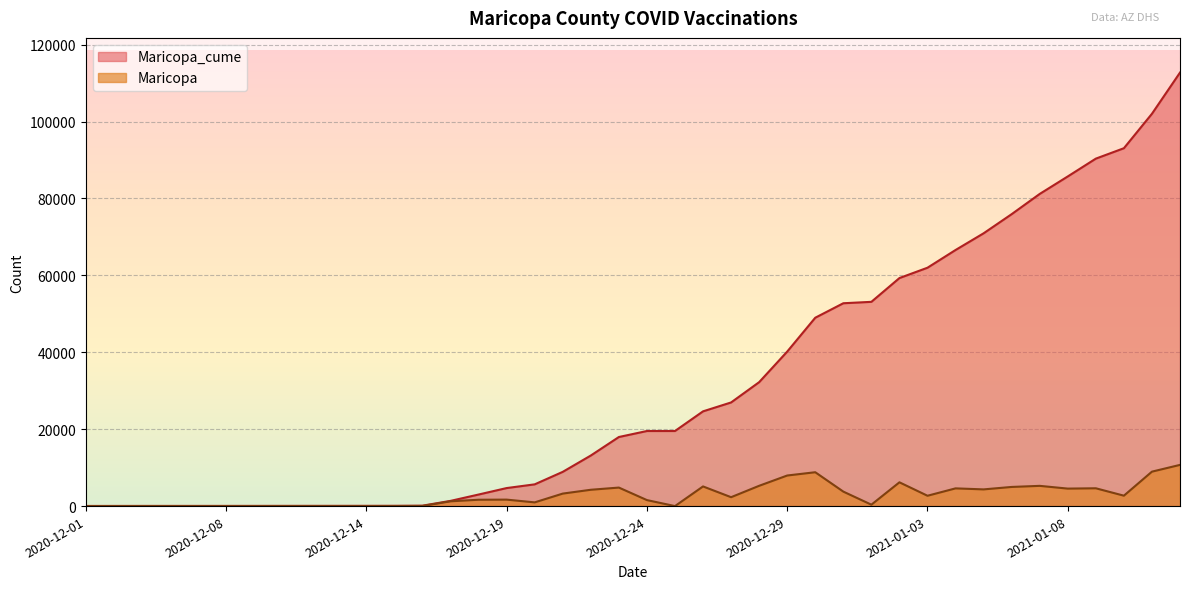

What is the label of the 15th point from the right?

2020-12-29